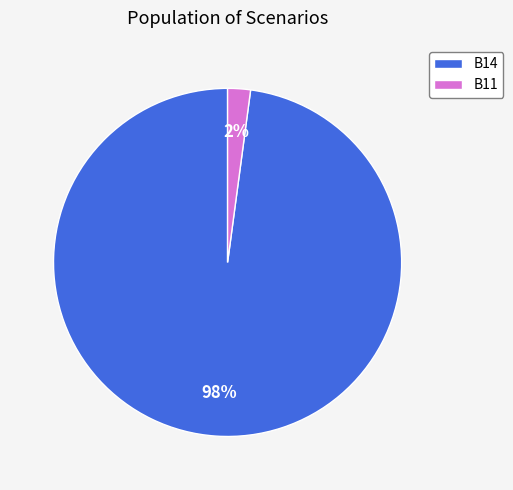

How many segments does this pie chart have?

2